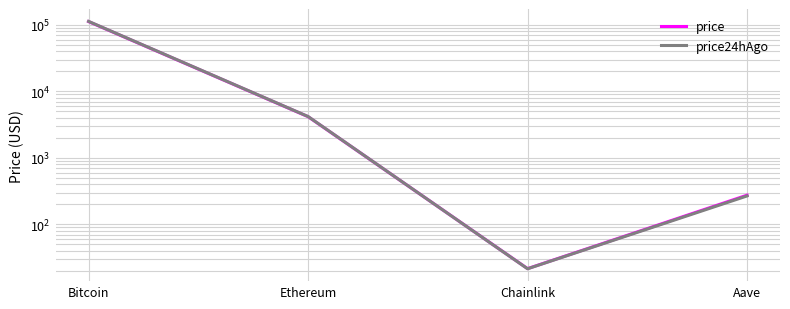

How many times do price and price24hAgo cross each other?

1